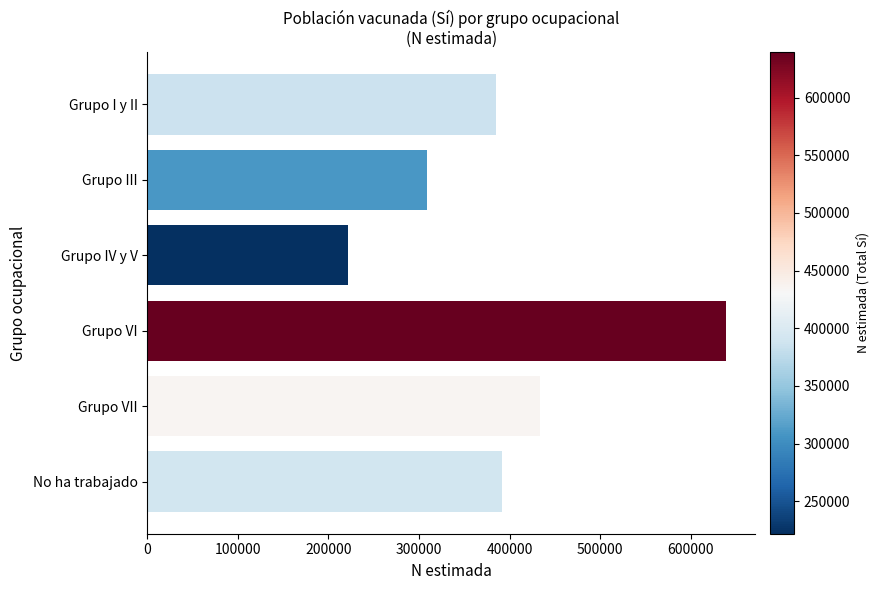

Rank the categories by value from highest to lowest.

Grupo VI, Grupo VII, No ha trabajado, Grupo I y II, Grupo III, Grupo IV y V